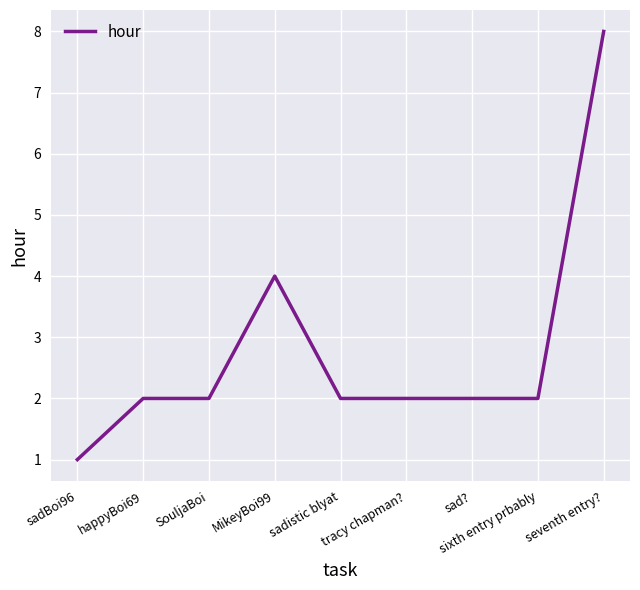

What is the difference between the second highest and second lowest values?

2